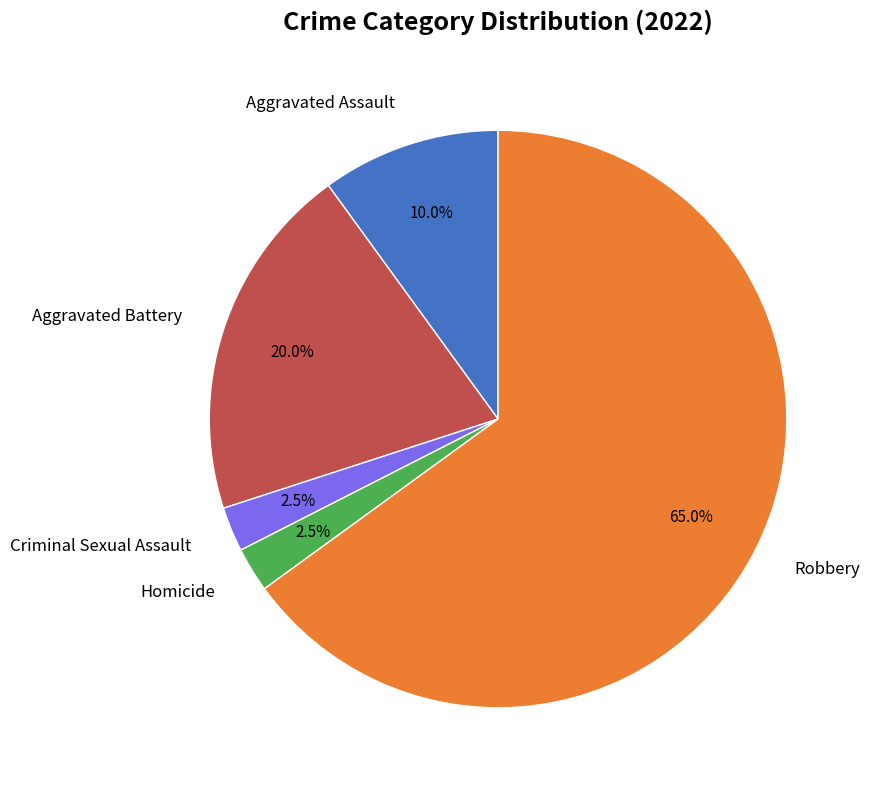

What is the largest slice in the pie chart?

Robbery